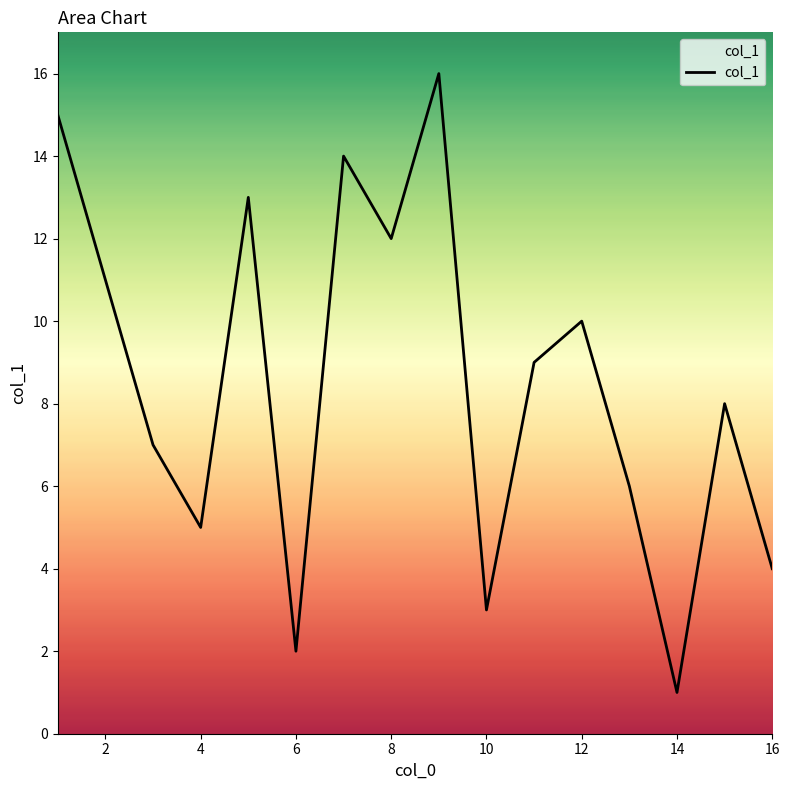

Reading left to right, transcribe all the data shown in this chart.

15	11	7	5	13	2	14	12	16	3	9	10	6	1	8	4